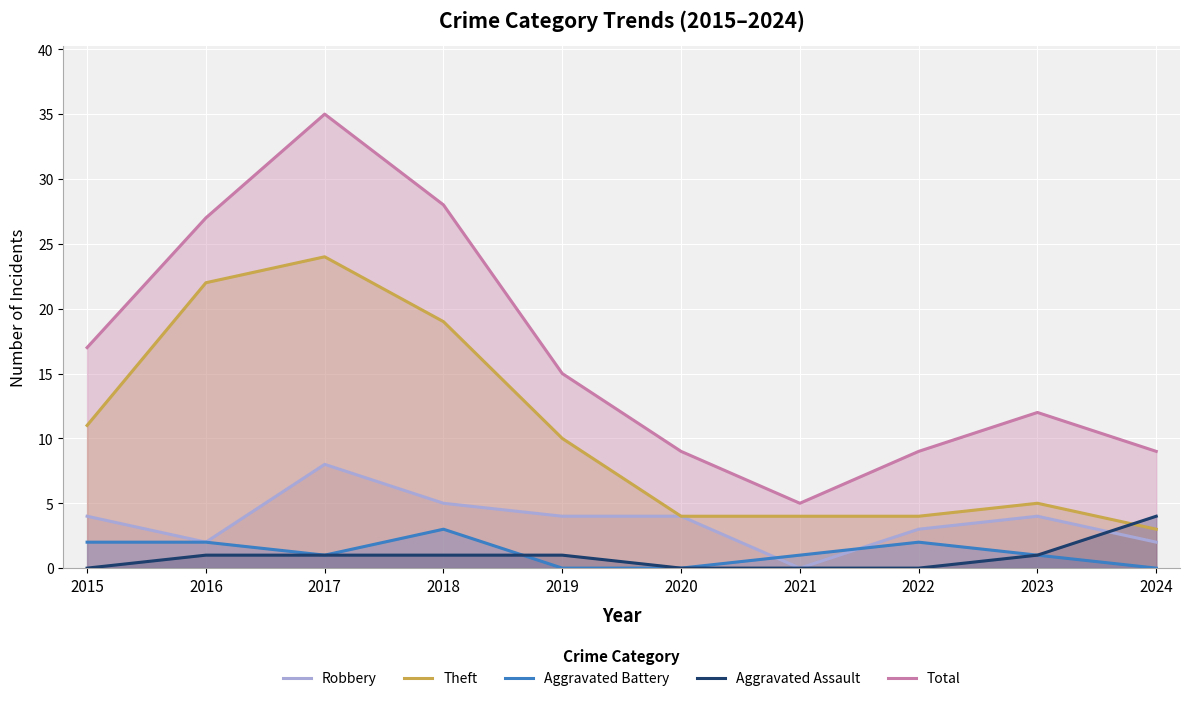

The value of Robbery at 2019 is 2. True or false?

False